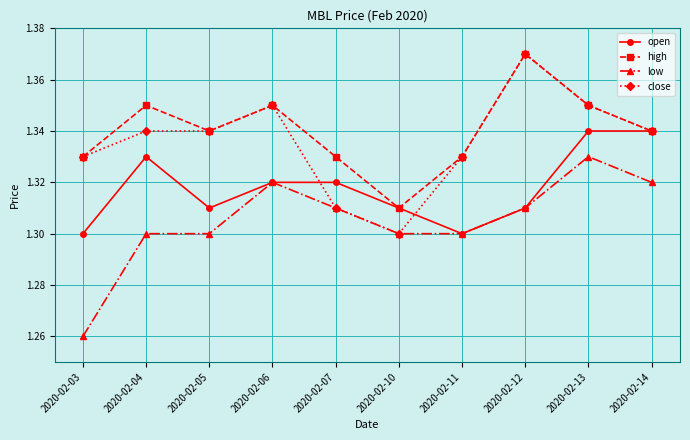

Is this an area chart (filled region under the line)?

No